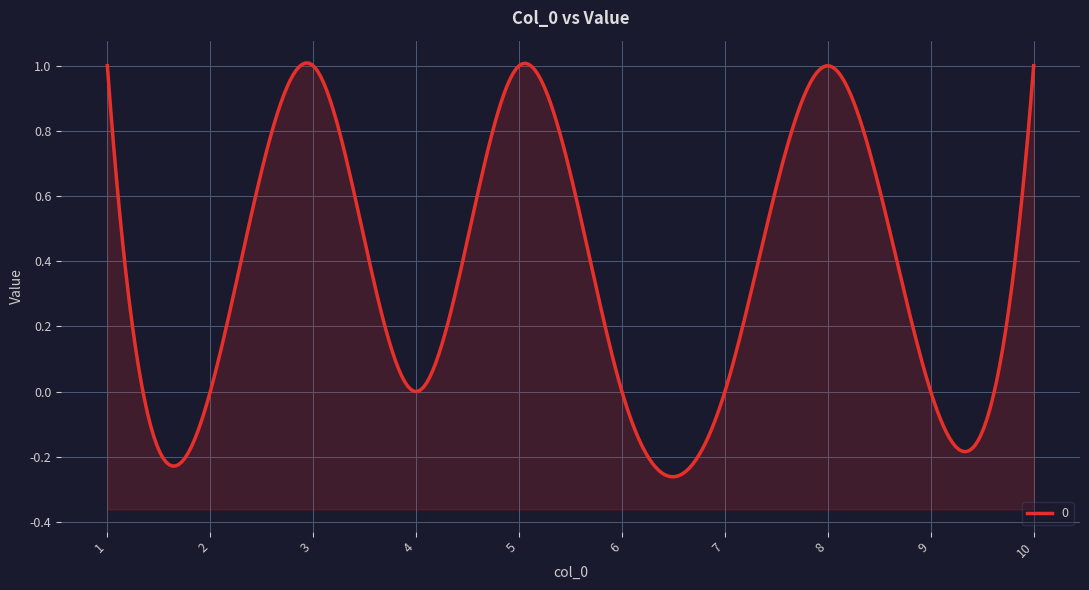

At which category does the data reach its first local peak?

3